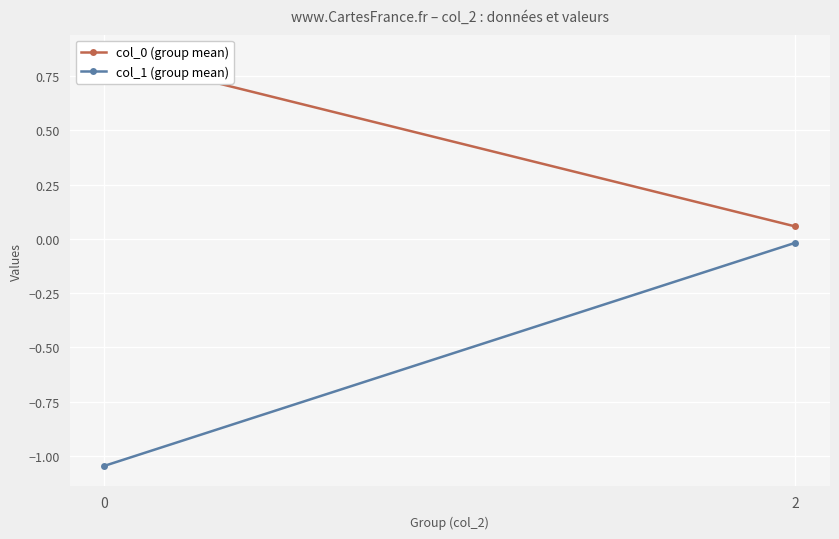

Reading left to right, list all the values displayed in this chart.

col_0 (group mean): 0=0.8	2=0.1
col_1 (group mean): 0=-1.0	2=-0.0